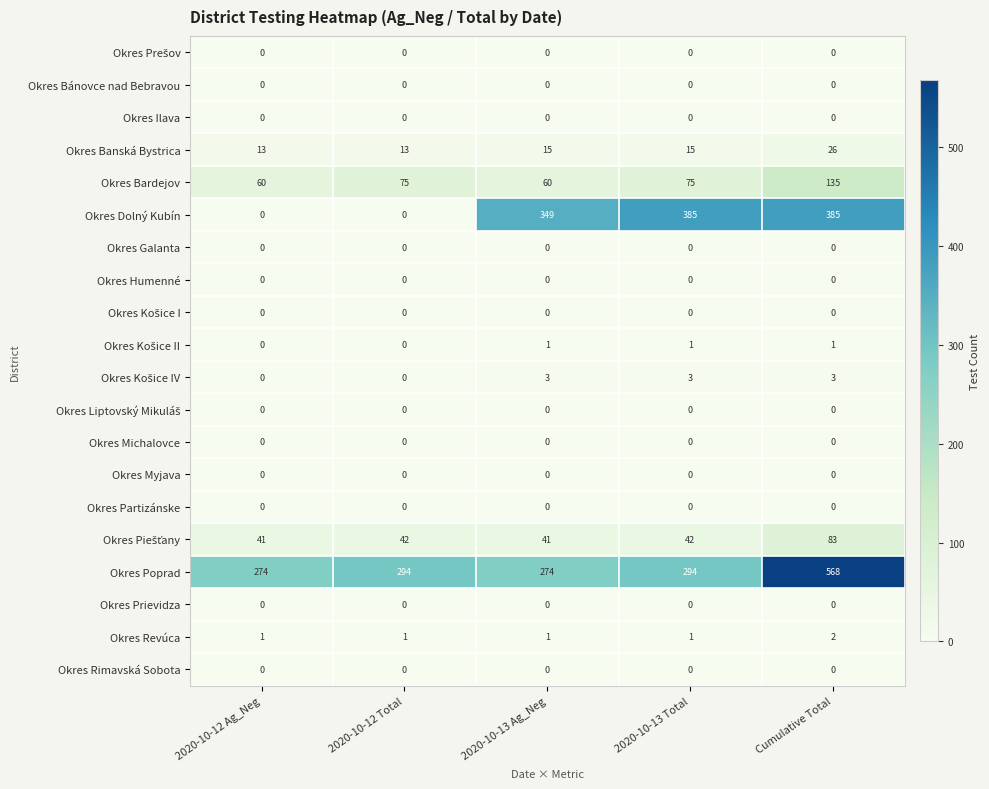

How many series are shown in this chart?

20